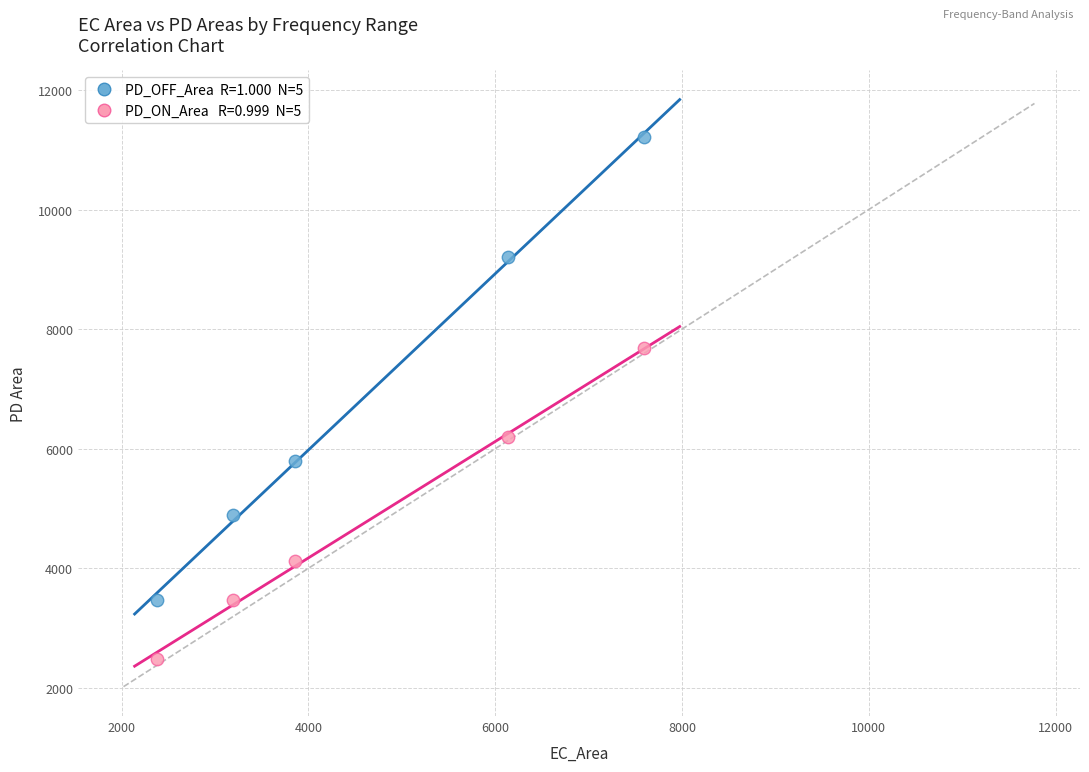

Across all data points, what is the average X value?

4633.0